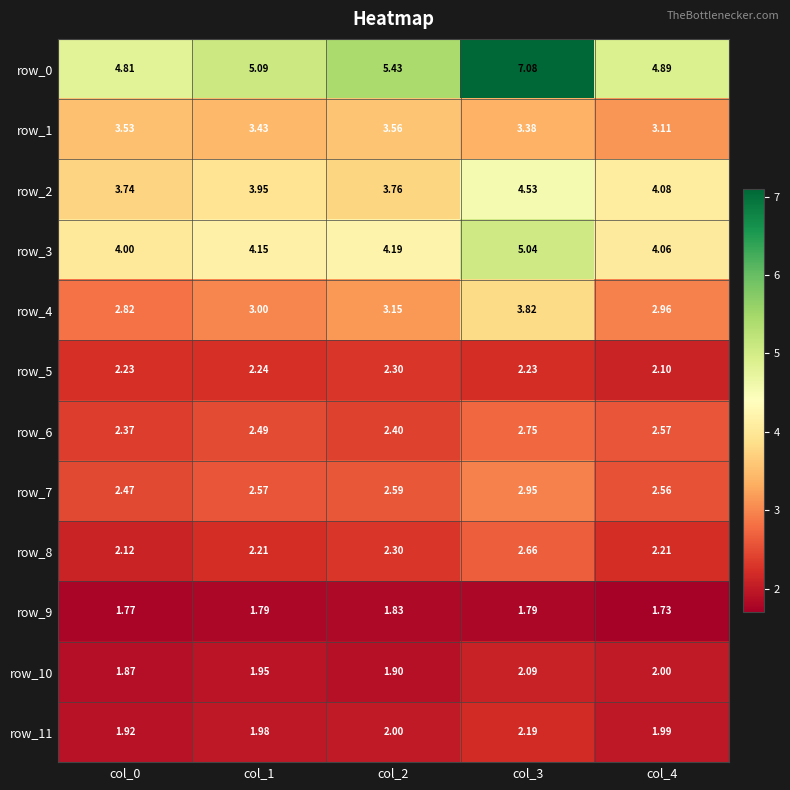

Which series has the largest total across all categories?

row_0